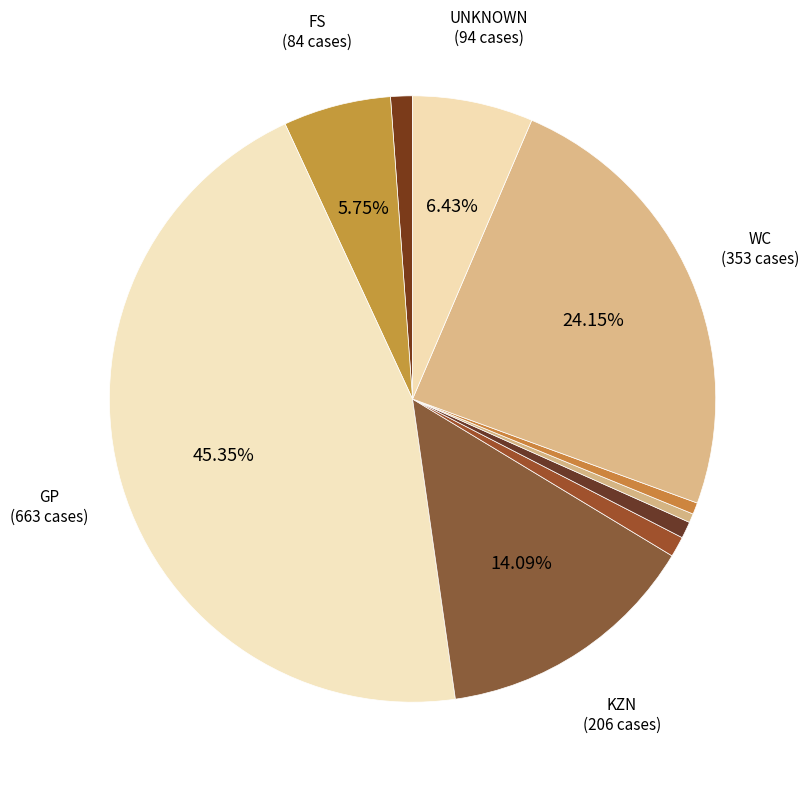

Which slice is the largest?

GP